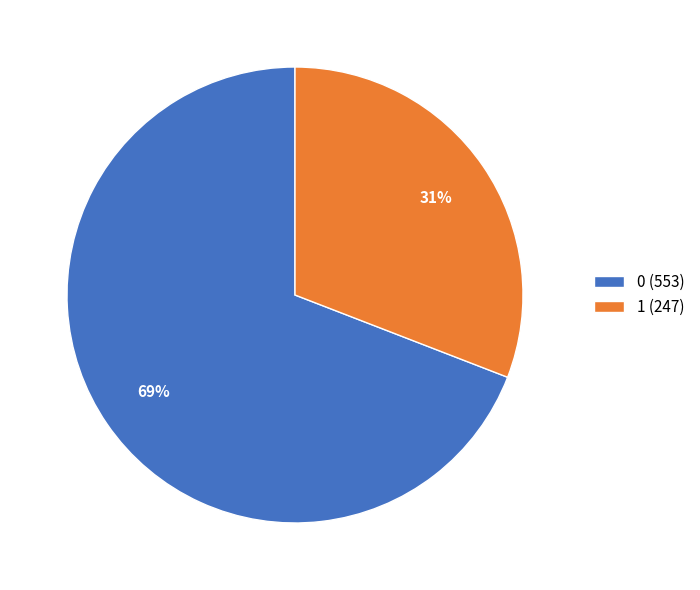

Do 0 and 1 together represent more than half of the pie?

Yes